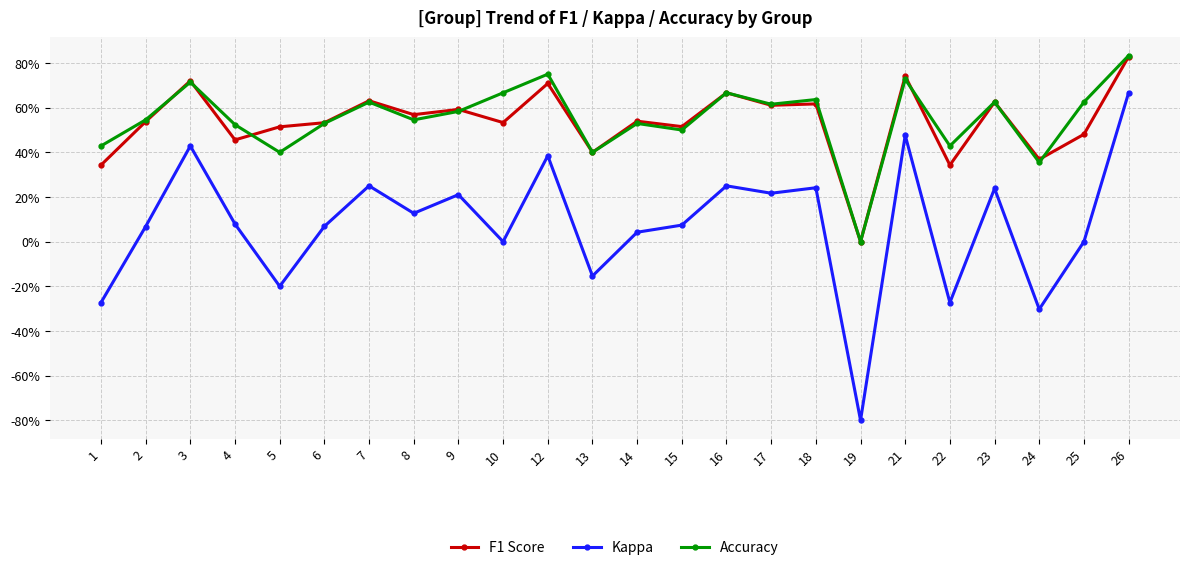

Which label corresponds to the largest value in the chart?

26